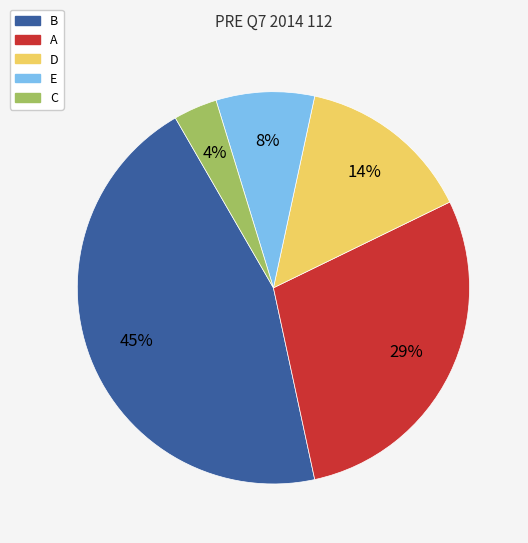

Is the sum of E and D greater than half?

No